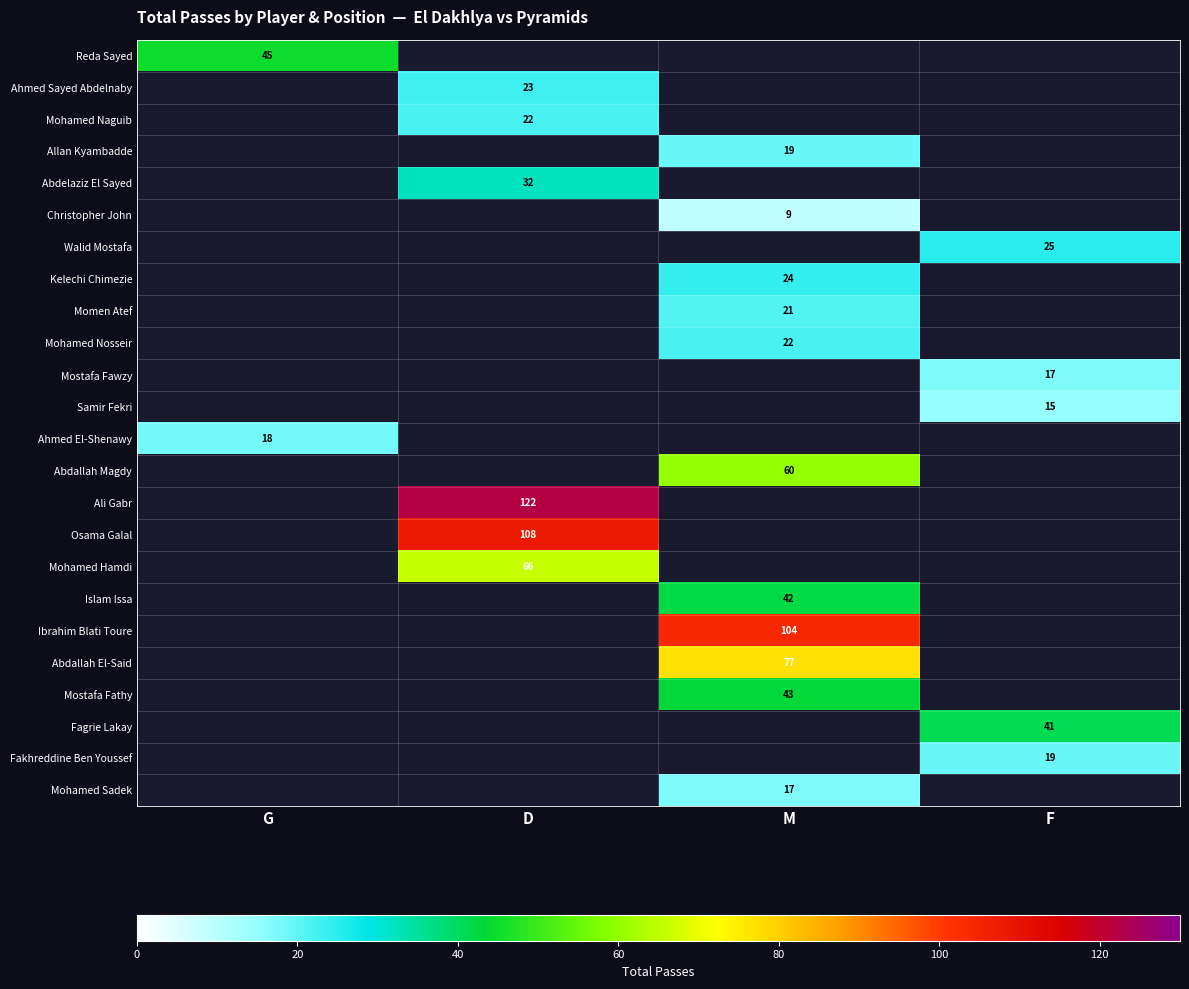

How many categories are shown in the chart?

4